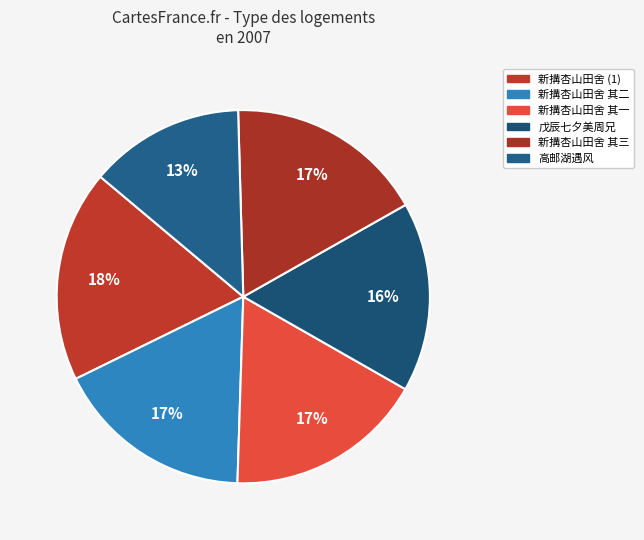

What is the largest slice in the pie chart?

新搆杏山田舍 (1)